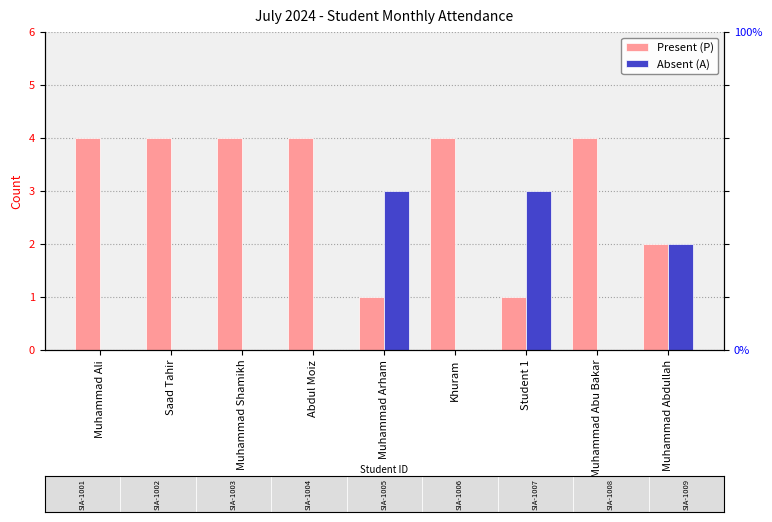

Read the Present (P) value at Muhammad Abu Bakar.

4